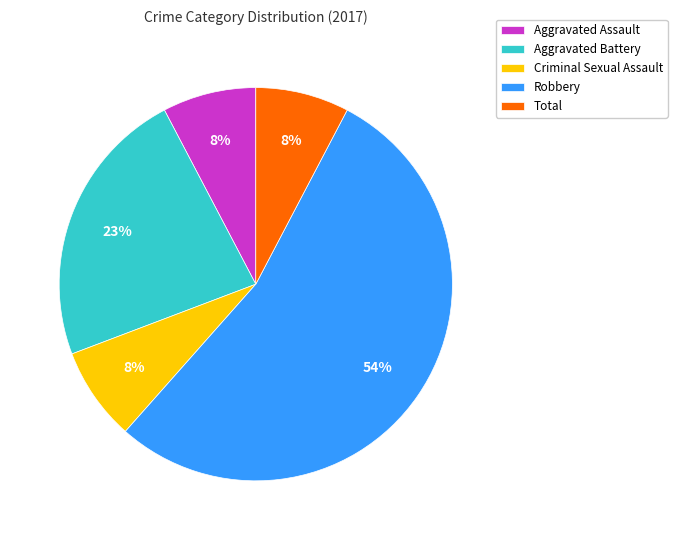

Which category has the biggest portion of the pie?

Robbery